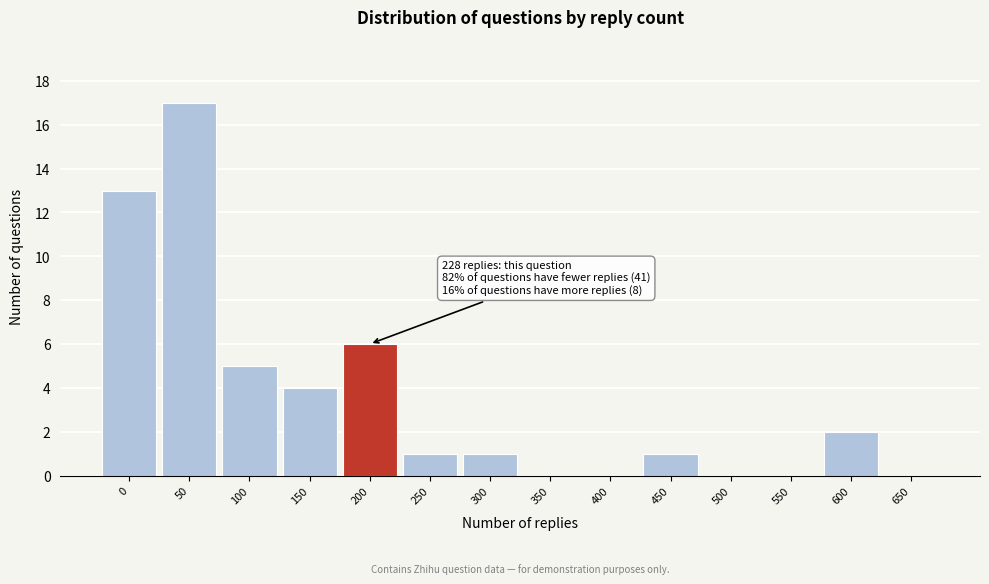

Reading left to right, extract all data points from this chart.

0=13	50=17	100=5	150=4	200=6	250=1	300=1	350=0	400=0	450=1	500=0	550=0	600=2	650=0